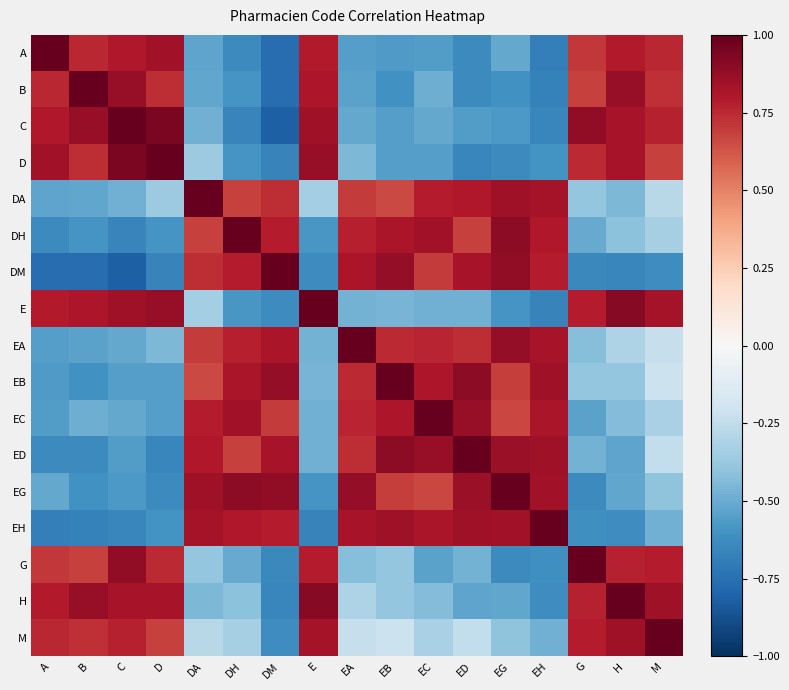

Count the number of data series in this chart.

17